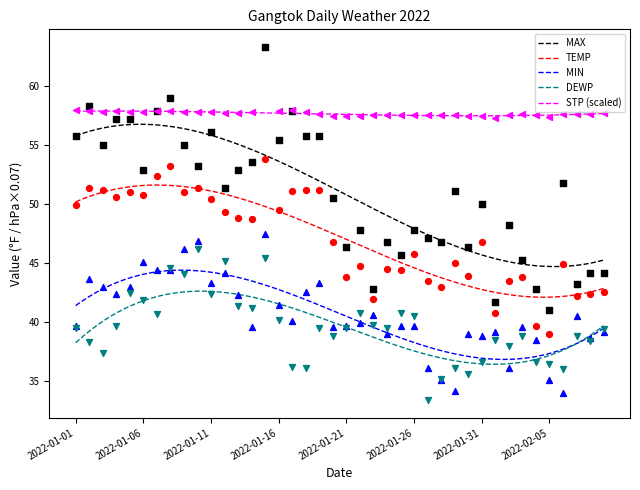

Is the value of TEMP at 2022-01-03 greater than the value of DEWP at 2022-01-06?

Yes